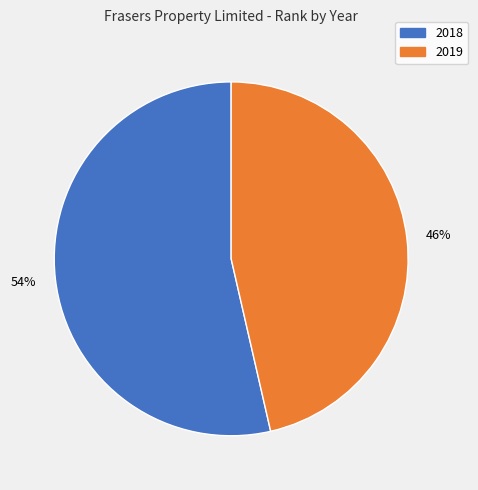

Approximately how many times larger is the value at 2019 compared to 2018?

0.9